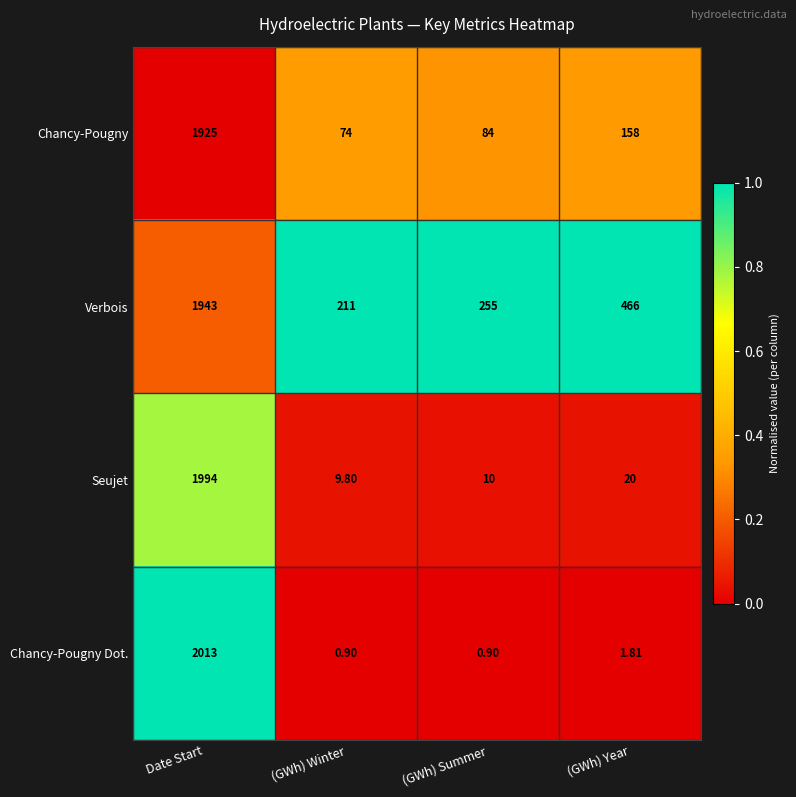

Rank the series by their maximum value, from highest to lowest.

Chancy-Pougny Dot., Seujet, Verbois, Chancy-Pougny